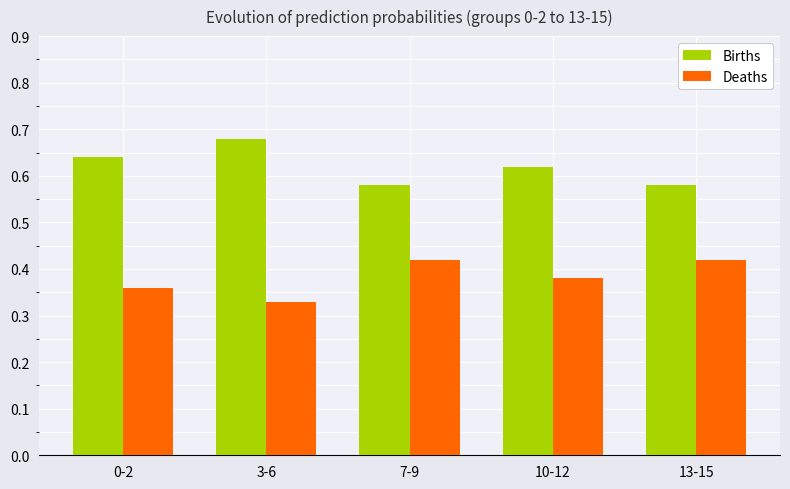

At which category does the chart reach its minimum across all series?

3-6